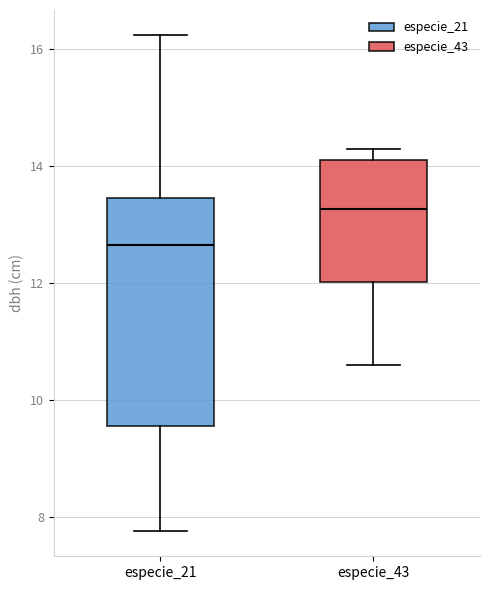

Where does the median line of the box for especie_43 sit on the y-axis? The values are not printed on the chart, so give them approximately, as read against the axis.

13.2